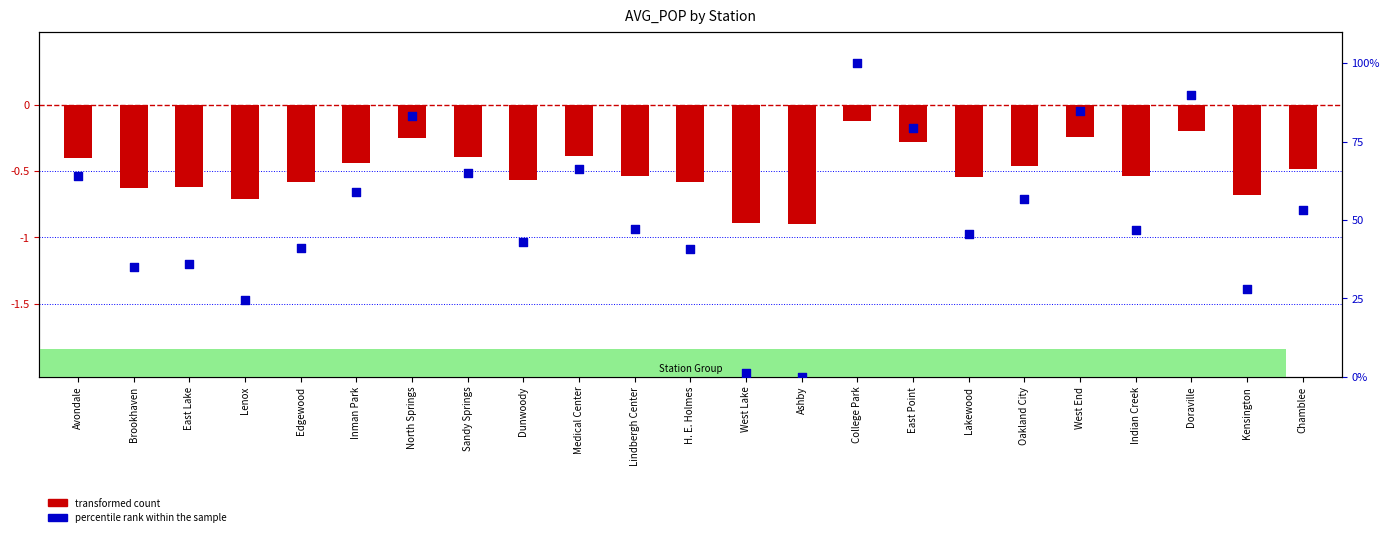

At which category is the sum across all series the highest?

College Park